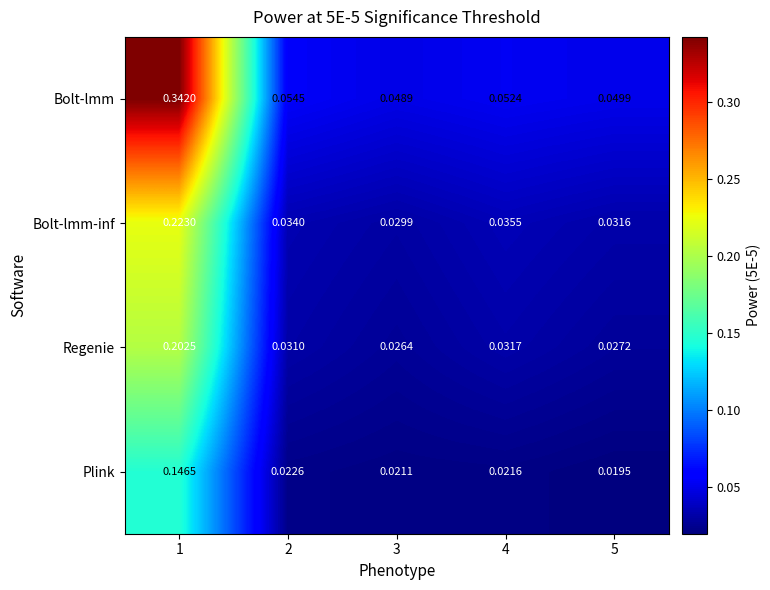

Which series has the widest spread of values?

Bolt-lmm